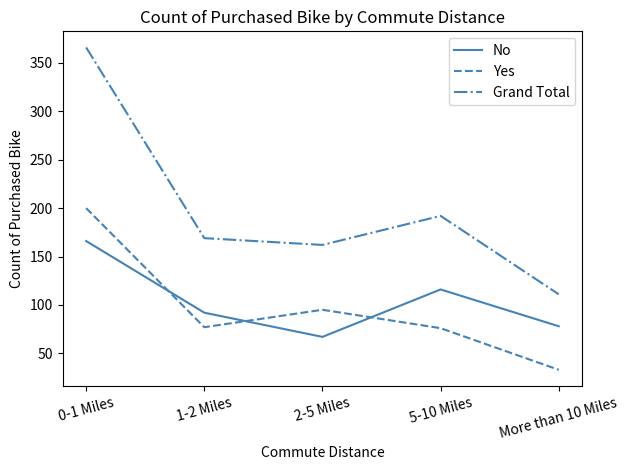

What is the difference between the No values at 5-10 Miles and 0-1 Miles?

50